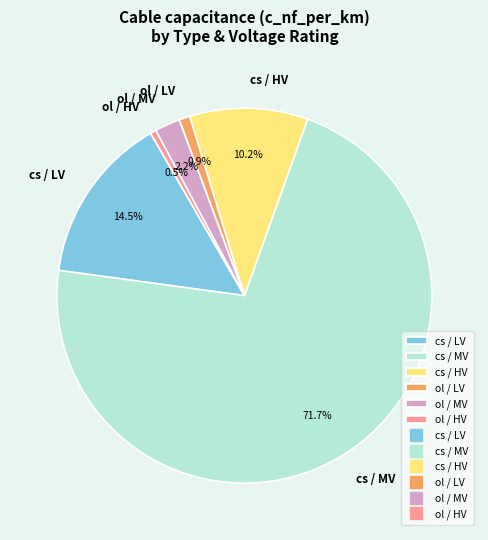

What is the total percentage of ol / LV and ol / MV?

3.1%